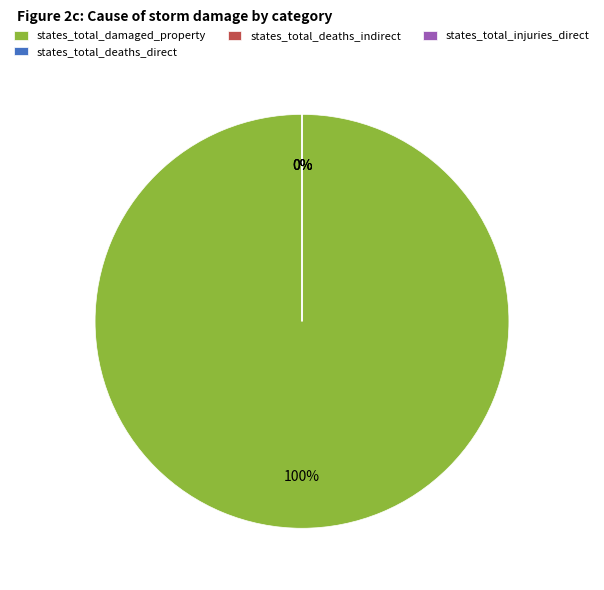

Between states_total_deaths_indirect and states_total_damaged_property, which is larger?

states_total_damaged_property